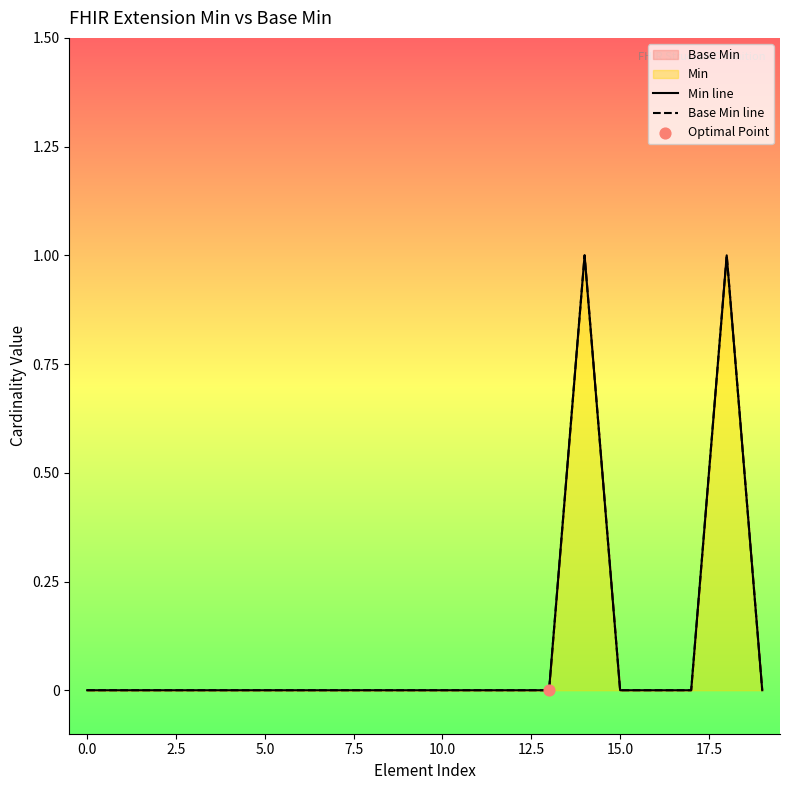

At which category is the sum across all series the highest?

14